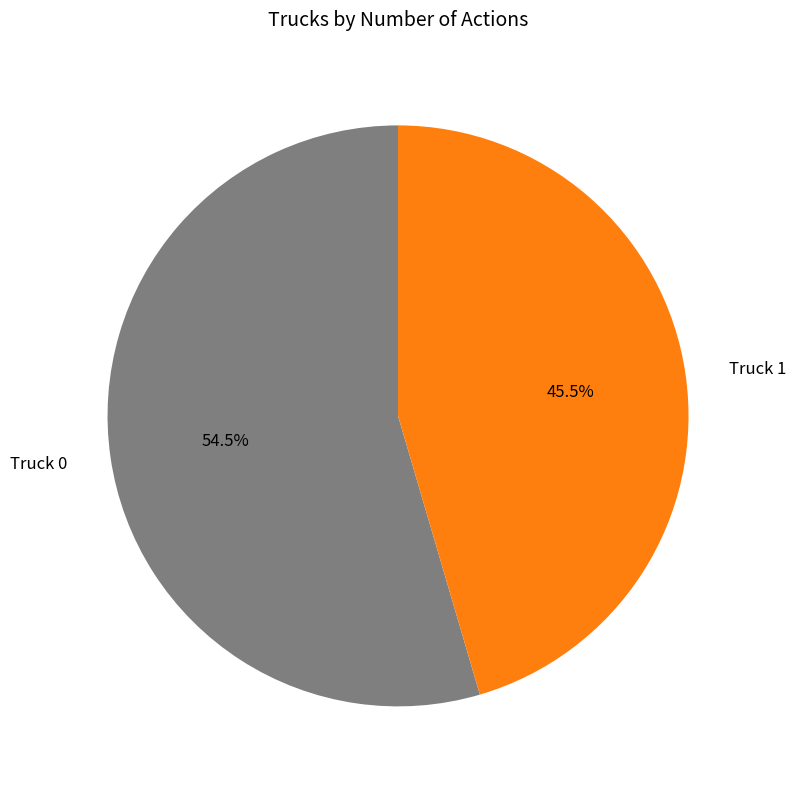

What is the smallest slice in the pie chart?

Truck 1